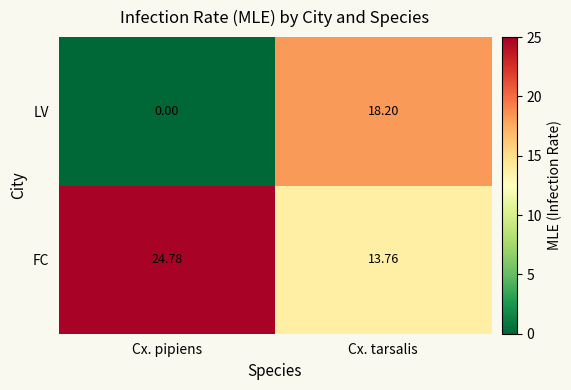

Rank the series at Cx. pipiens from lowest to highest value.

LV, FC